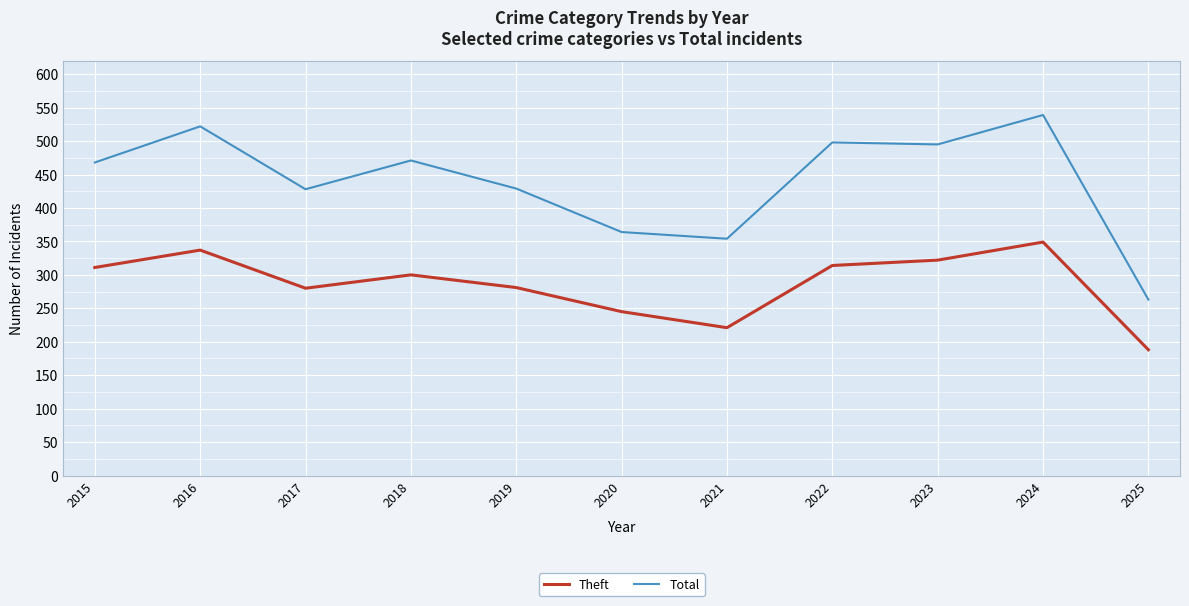

Where is the first local maximum for Theft?

2016